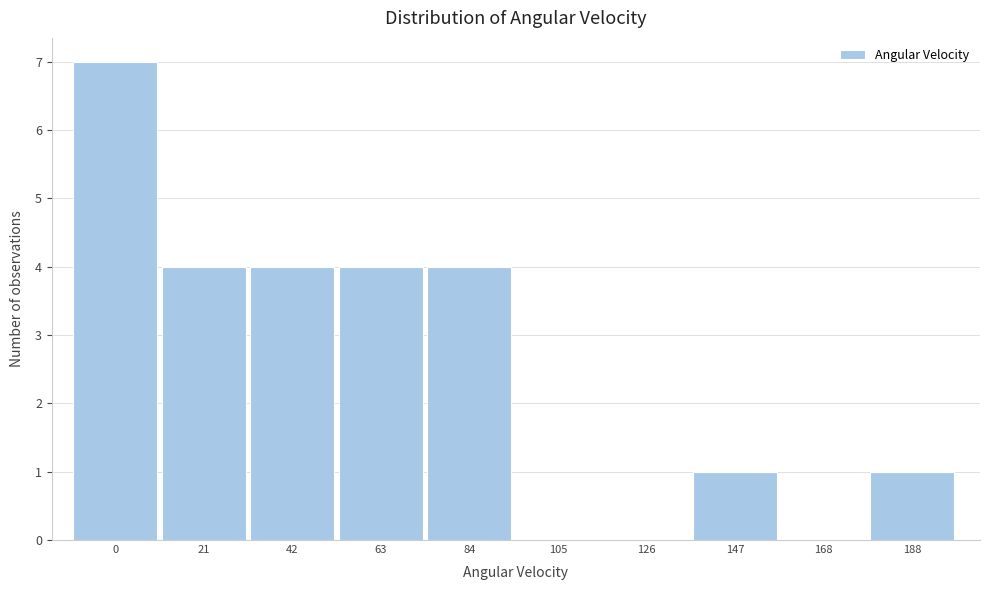

Reading left to right, transcribe all the data shown in this chart.

0=7	21=4	42=4	63=4	84=4	105=0	126=0	147=1	168=0	188=1